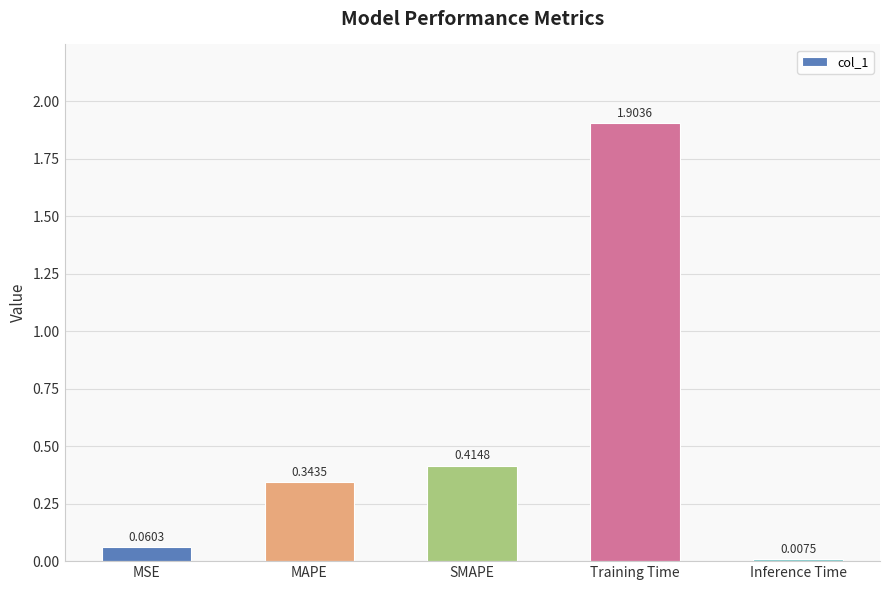

The value at SMAPE is 0.1. True or false?

False